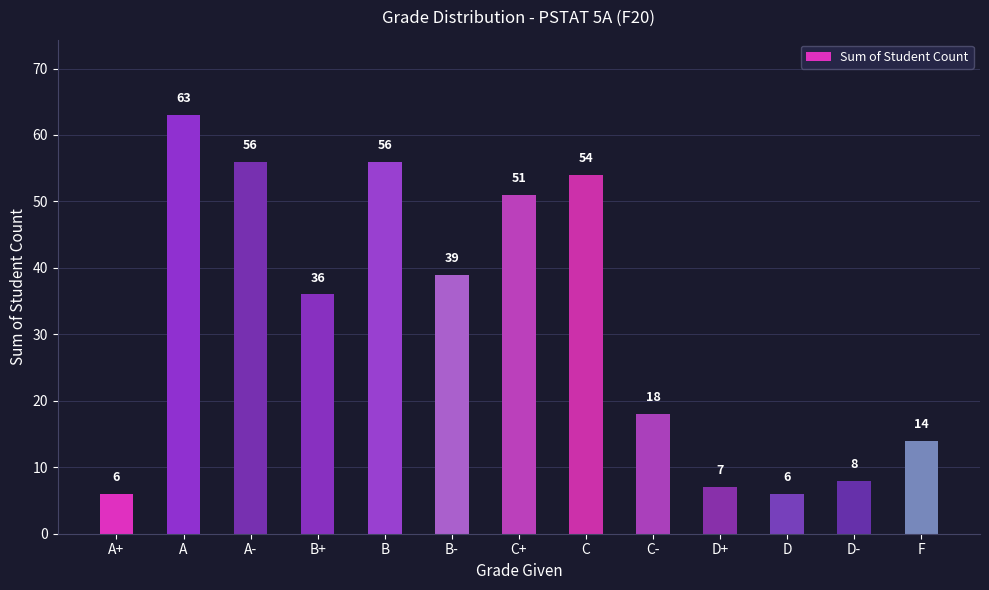

What is the greatest value displayed?

63